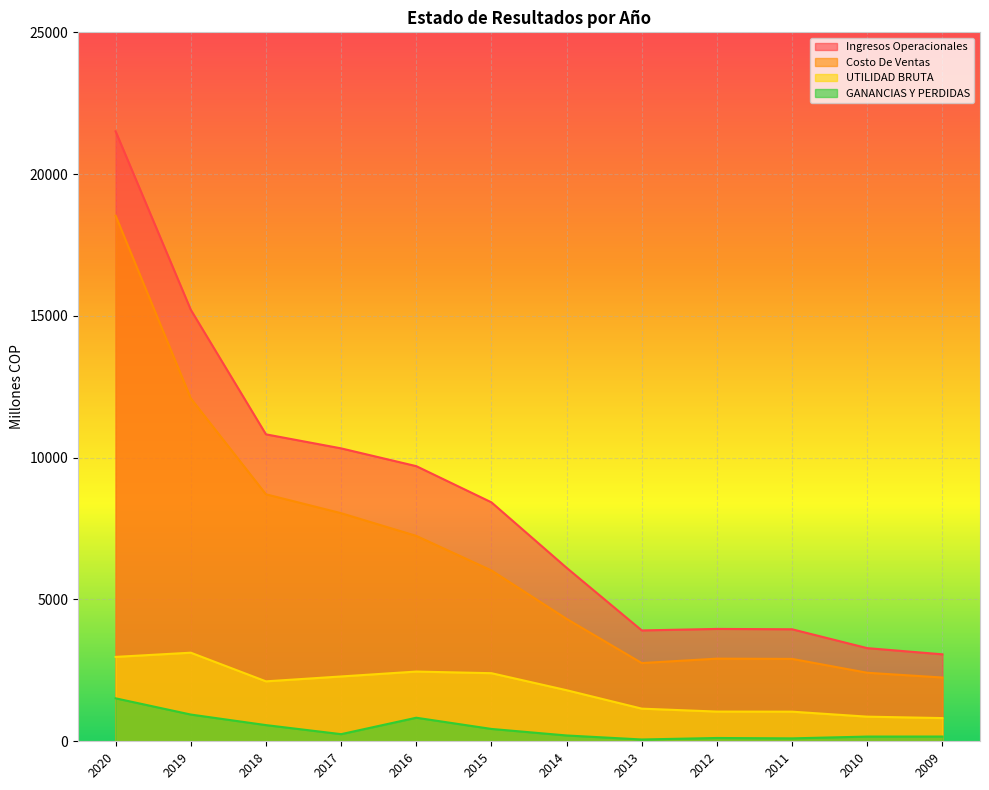

What is the average value of the Costo De Ventas series?

6517.4